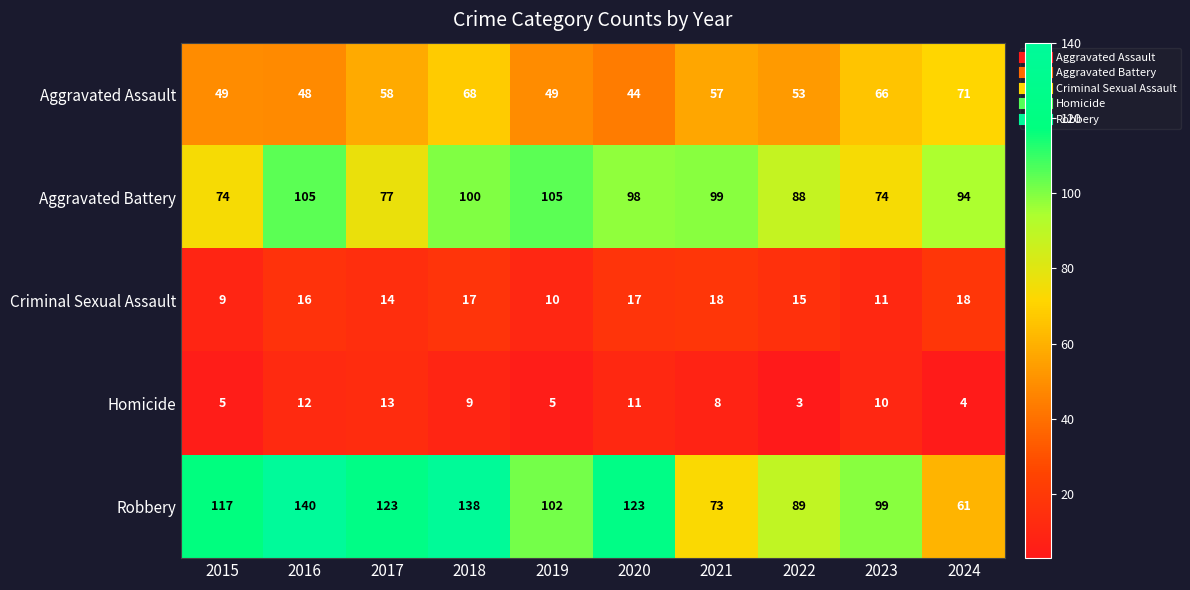

What is the sum of the Criminal Sexual Assault values at 2021 and 2024?

36